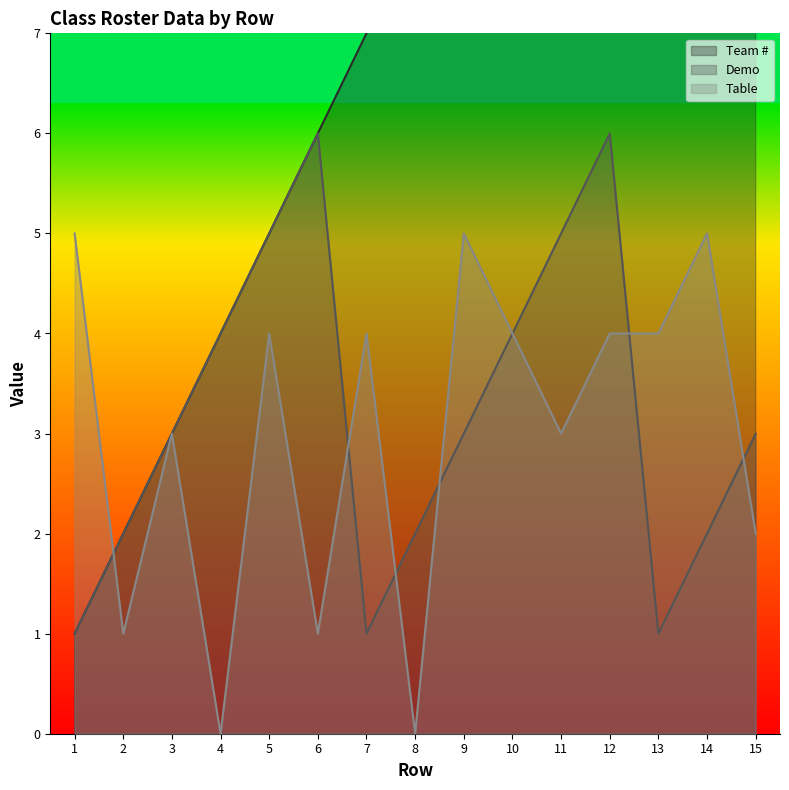

What is the value of the Team # point at the 9th from the left?

9